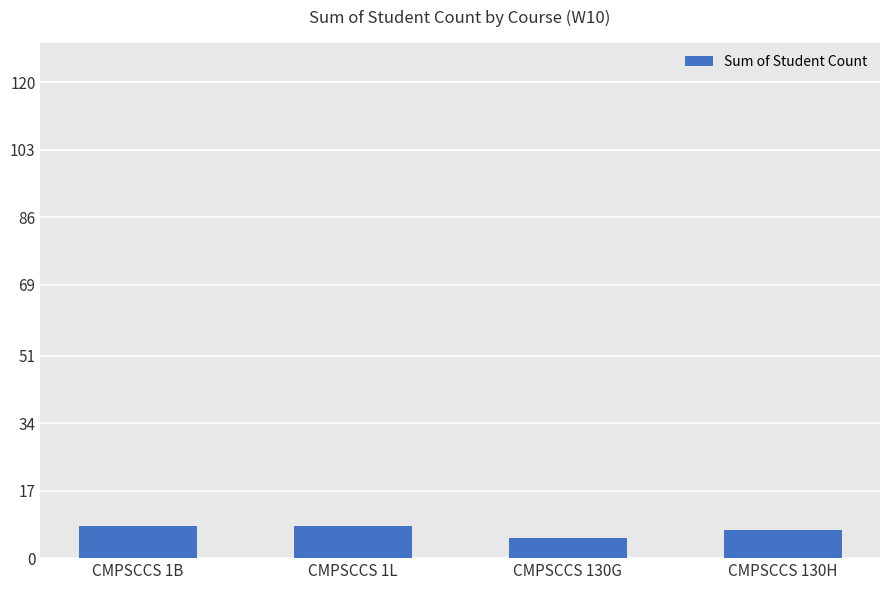

The value at CMPSCCS 130H is 7. True or false?

True